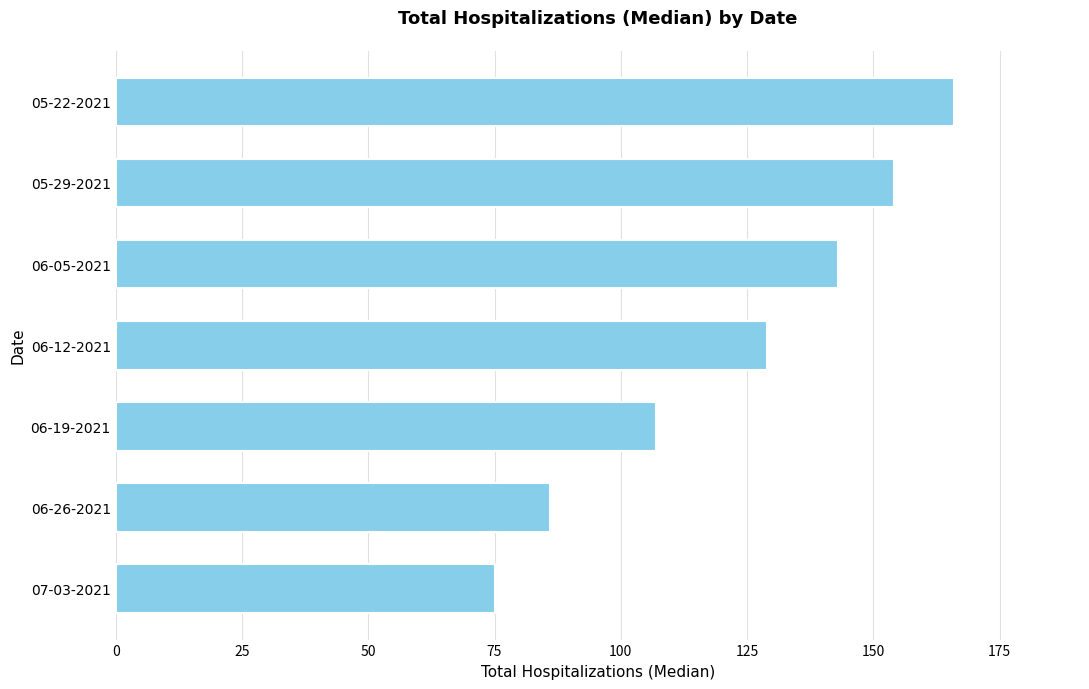

How many distinct data groups are displayed?

1